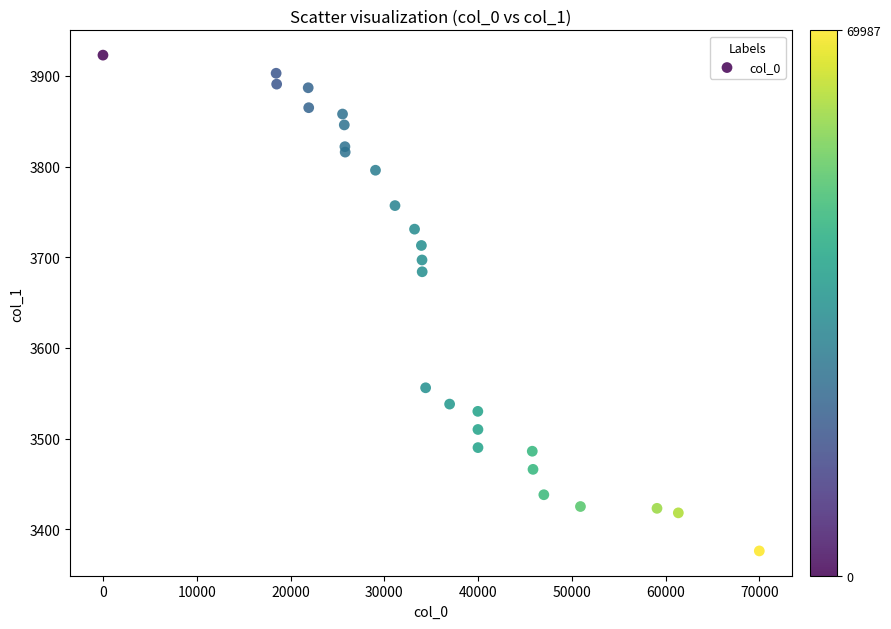

What Y value in the scatter plot is closest to 3649?

3684